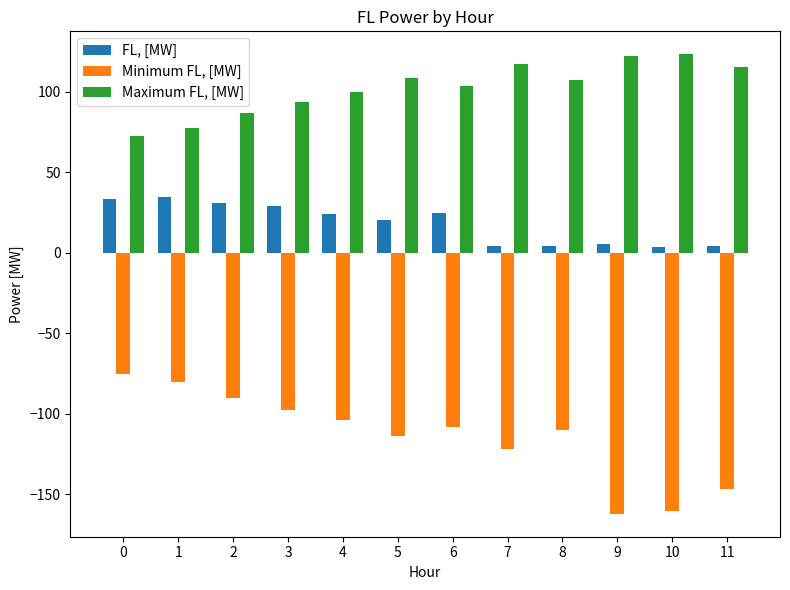

What is the value of the Minimum FL, [MW] bar at the 12th from the left?

-146.8